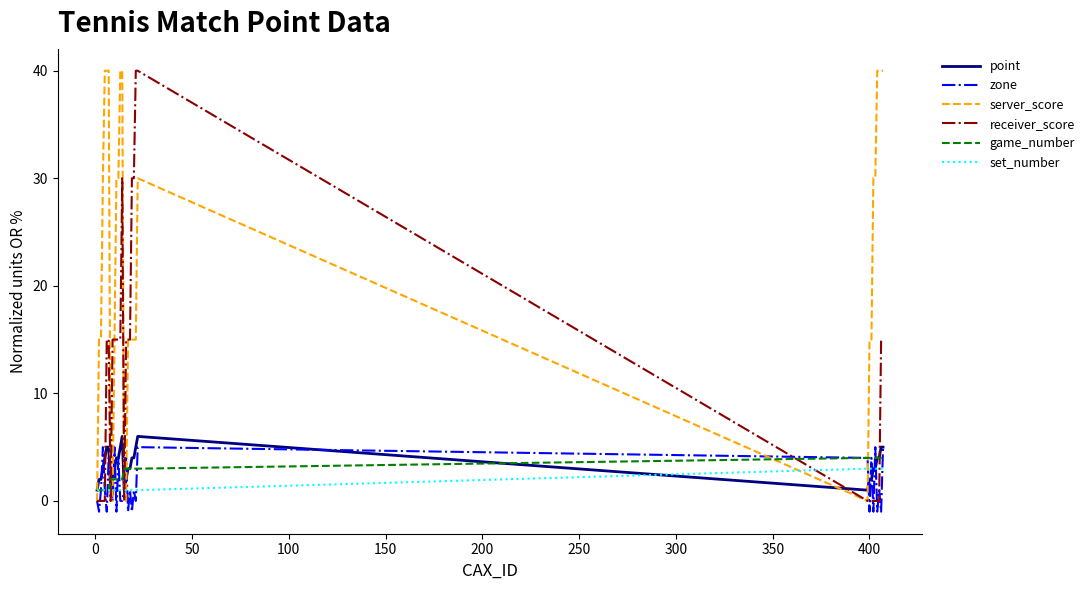

Reading left to right, what are all the values shown in this chart?

point: 1	2	2	3	4	5	5	1	2	3	4	4	5	6	1	2	3	3	4	4	5	6	1	2	2	3	3	4	4	5	5
zone: 0	-1	1	5	1	-1	4	2	0	5	-1	4	0	0	1	4	-1	1	-1	1	0	5	4	-1	4	-1	5	-1	1	-1	5
server_score: 0	15	15	30	40	40	40	0	0	15	30	30	40	40	0	0	15	15	15	15	15	30	0	15	15	30	30	40	40	40	40
receiver_score: 0	0	0	0	0	15	15	0	15	15	15	15	15	30	0	15	15	15	30	30	40	40	0	0	0	0	0	0	0	15	15
game_number: 1	1	1	1	1	1	1	2	2	2	2	2	2	2	3	3	3	3	3	3	3	3	4	4	4	4	4	4	4	4	4
set_number: 1	1	1	1	1	1	1	1	1	1	1	1	1	1	1	1	1	1	1	1	1	1	3	3	3	3	3	3	3	3	3